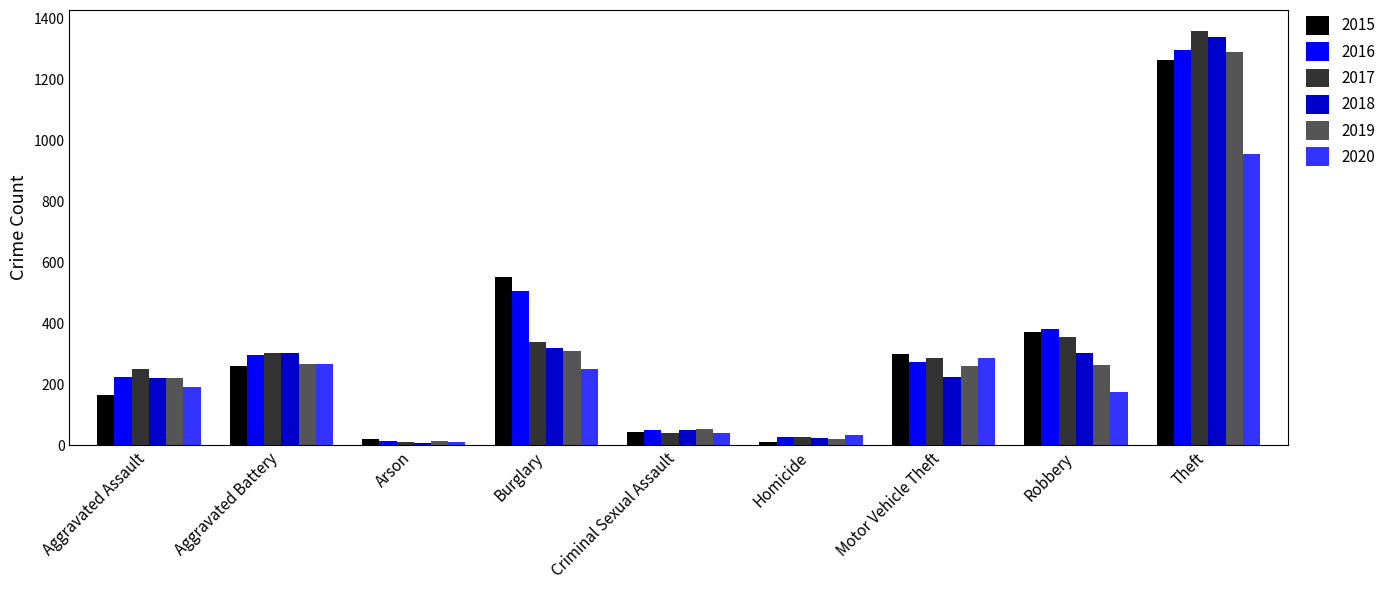

What is the maximum value for 2015?

1263